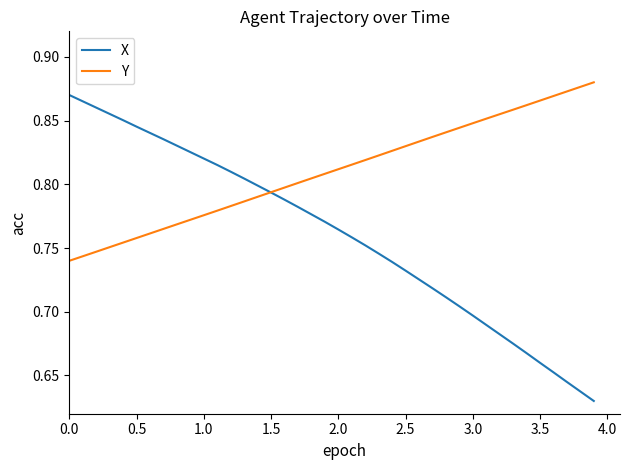

Does the chart have visible grid lines?

No